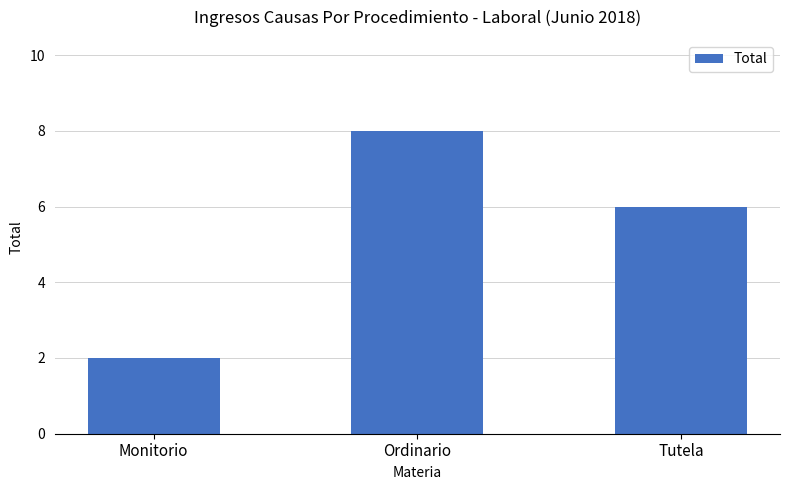

At which label is the value closest to 5?

Tutela